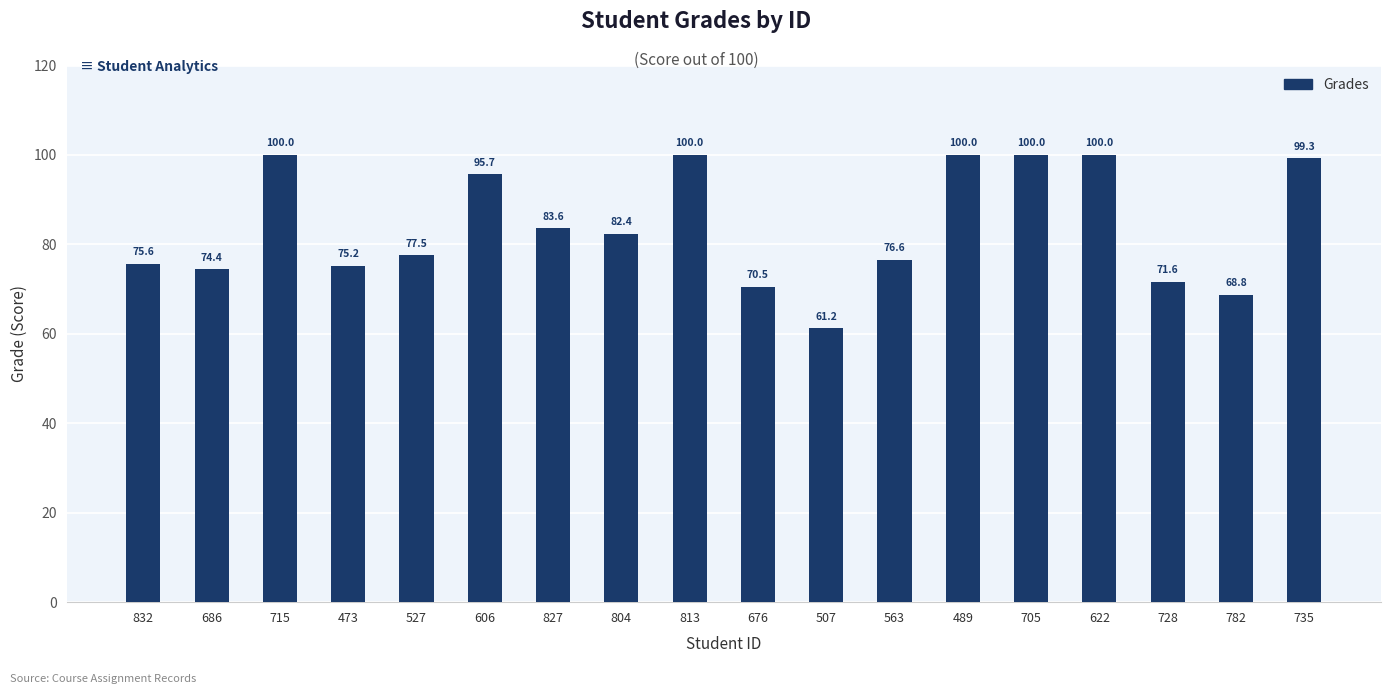

What is the value of the 17th bar from the left?

68.8